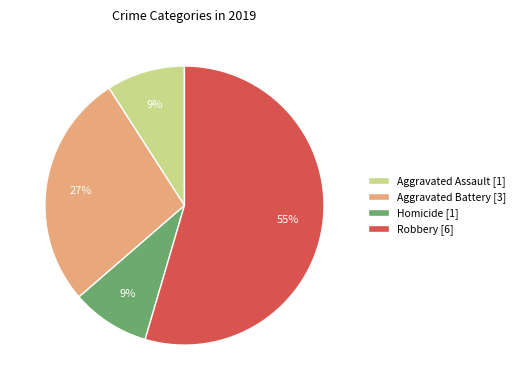

Which slice represents more than half of the pie?

Robbery [6]